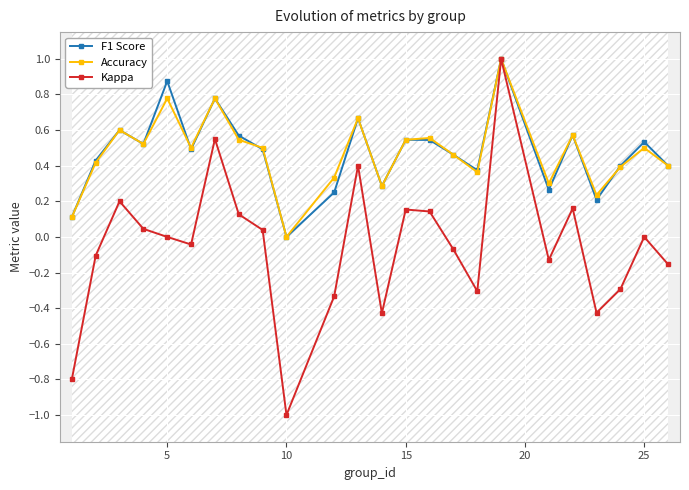

What is the highest value of the Kappa series?

1.0